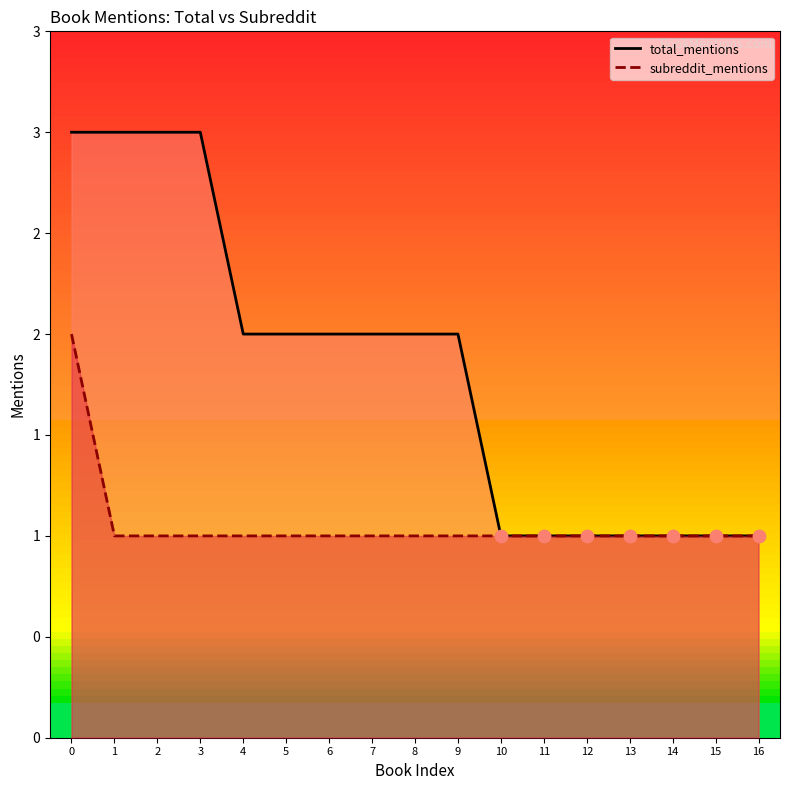

What is the total value across all series at 2?

4